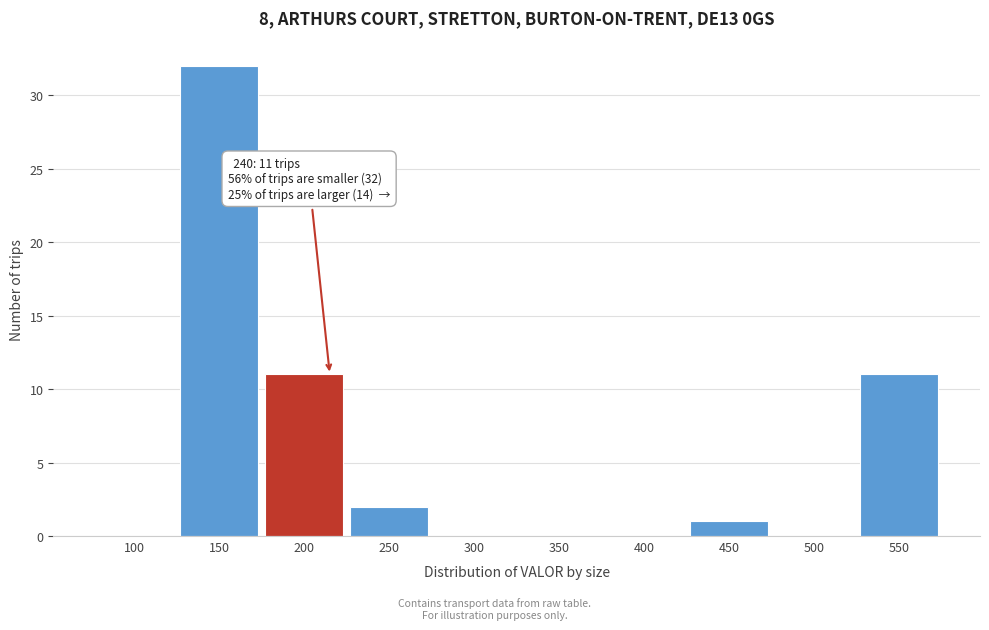

Reading left to right, extract all data points from this chart.

100=0	150=32	200=11	250=2	300=0	350=0	400=0	450=1	500=0	550=11